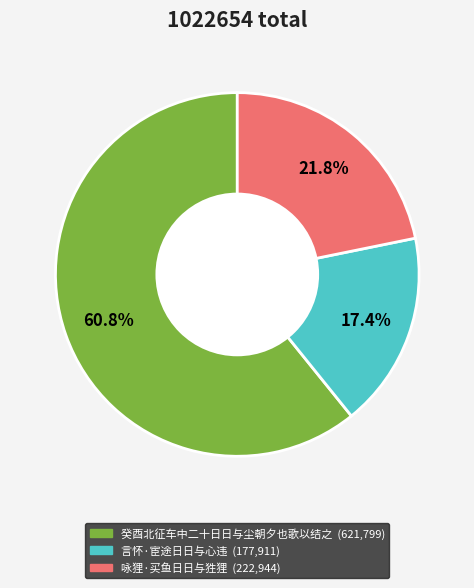

To the nearest percent, what is the combined percentage of 言怀·宦途日日与心违 and 癸酉北征车中二十日日与尘朝夕也歌以结之?

78%